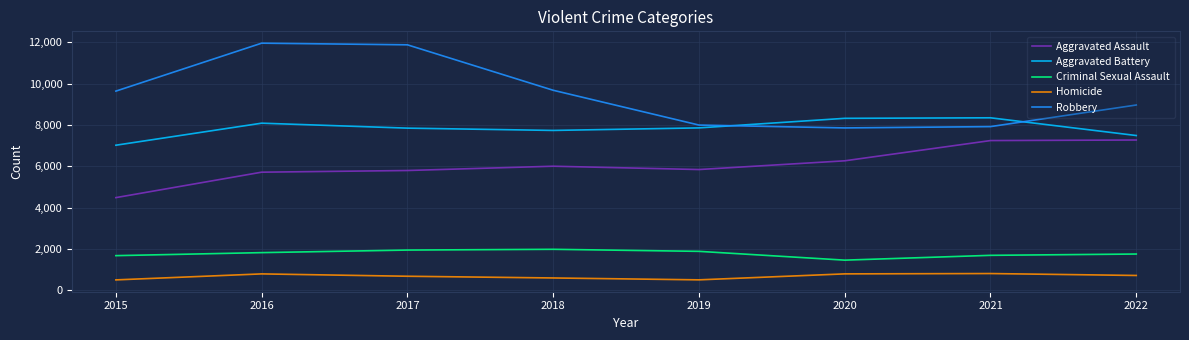

What is the maximum value shown in the chart?

11960